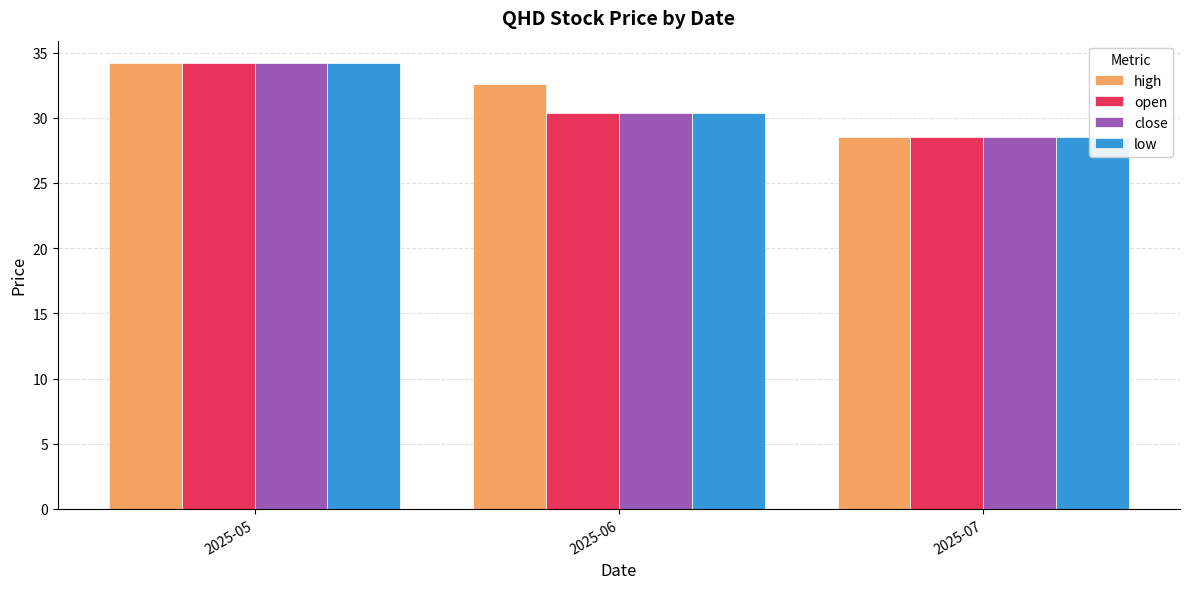

The value of open at 2025-06 is 48.1. True or false?

False